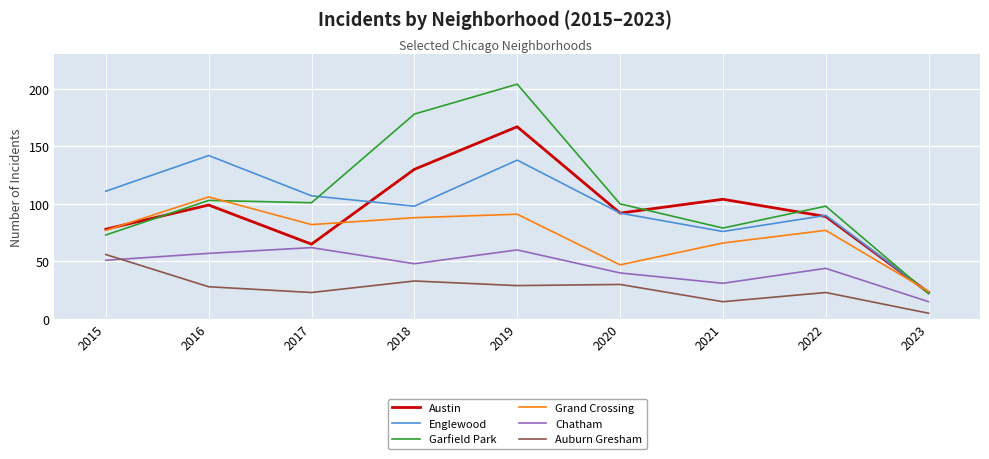

What is the difference between the maximum and minimum values in the Auburn Gresham series?

51